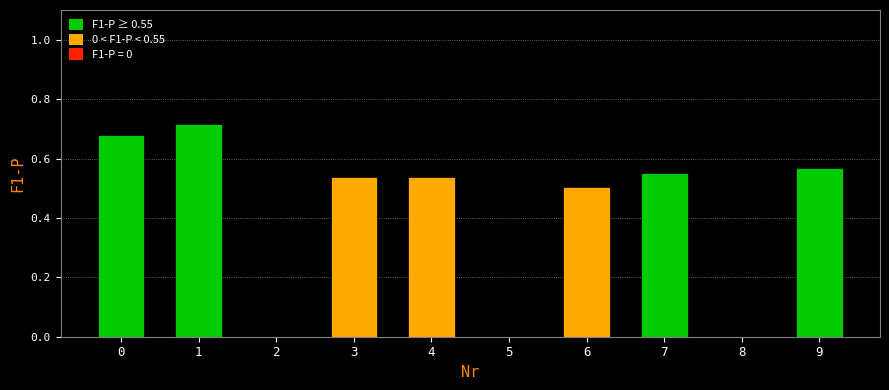

How many values are between 0 and 1?

10